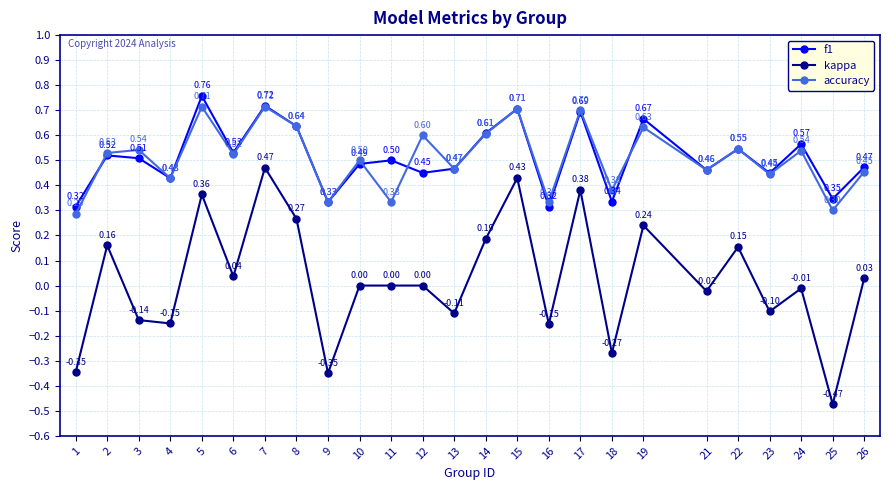

True or false: f1 has more than 2 points higher than both neighbors.

True